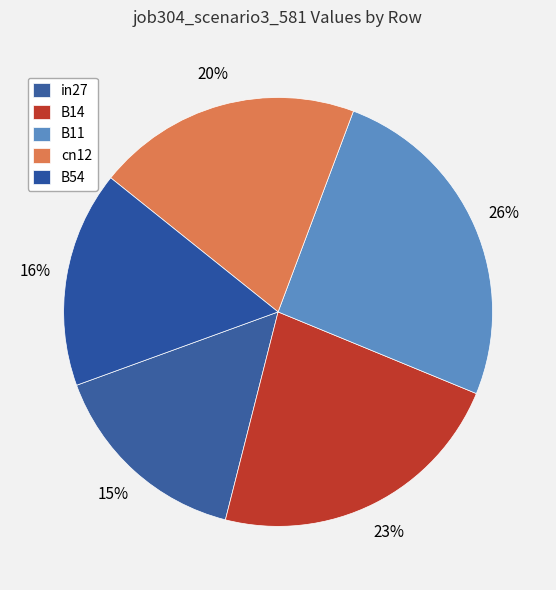

Which has a higher value, B11 or B14?

B11